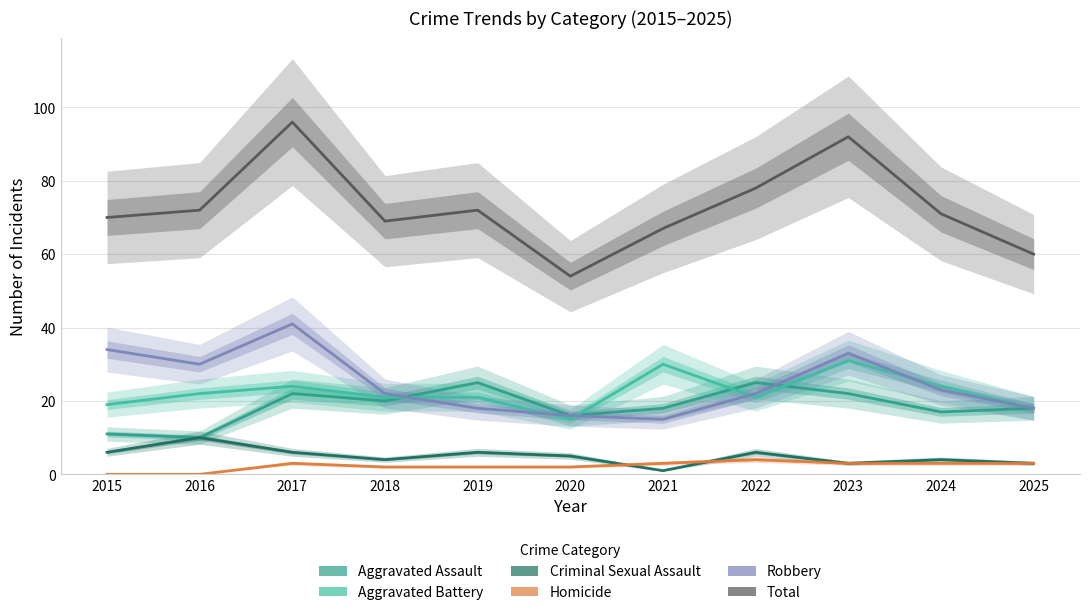

True or false: Homicide and Aggravated Assault intersect in this chart.

False